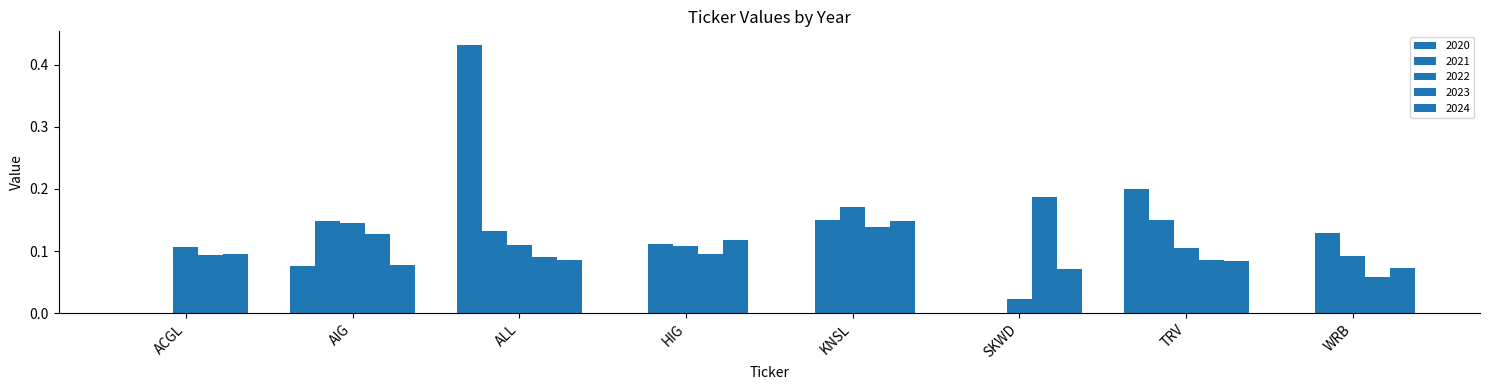

What is the label of the 8th bar from the left?

WRB